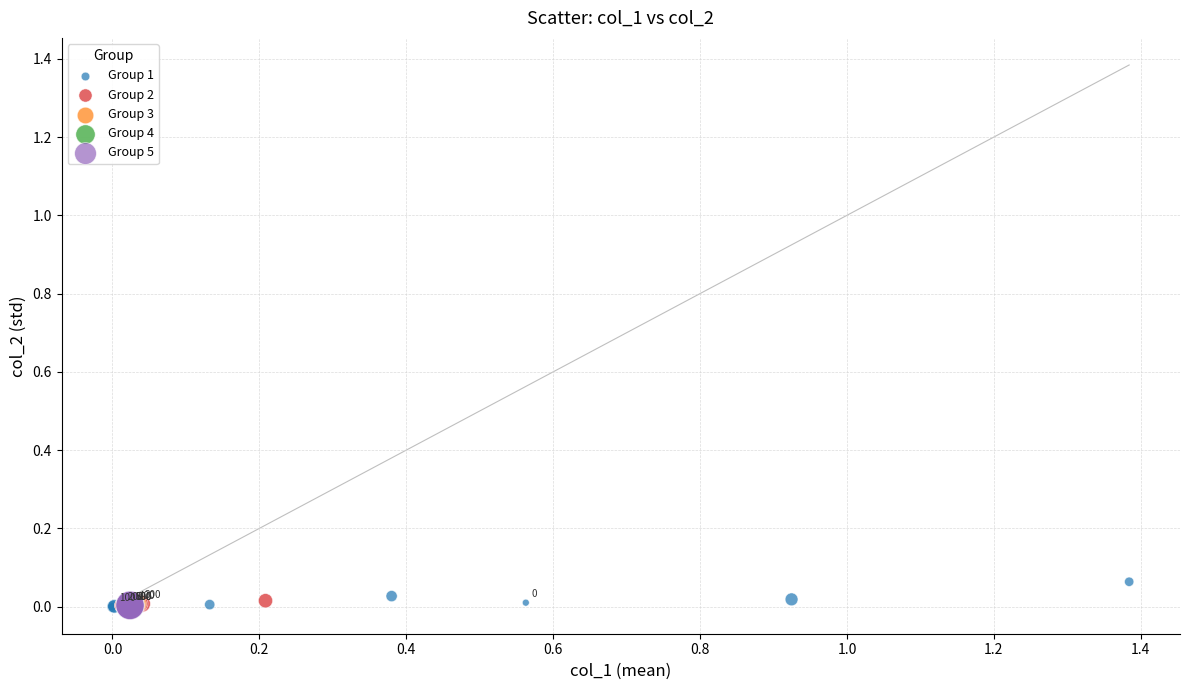

Which series has the widest spread of Y values?

Group 1